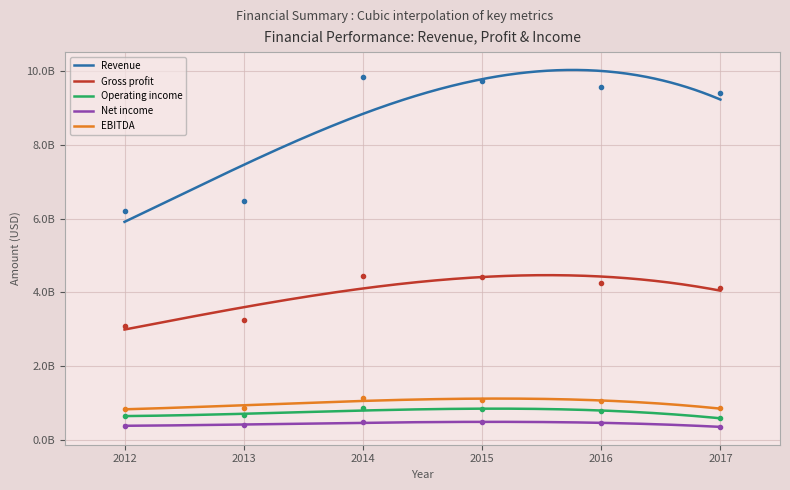

Which series has the widest spread of values?

Revenue